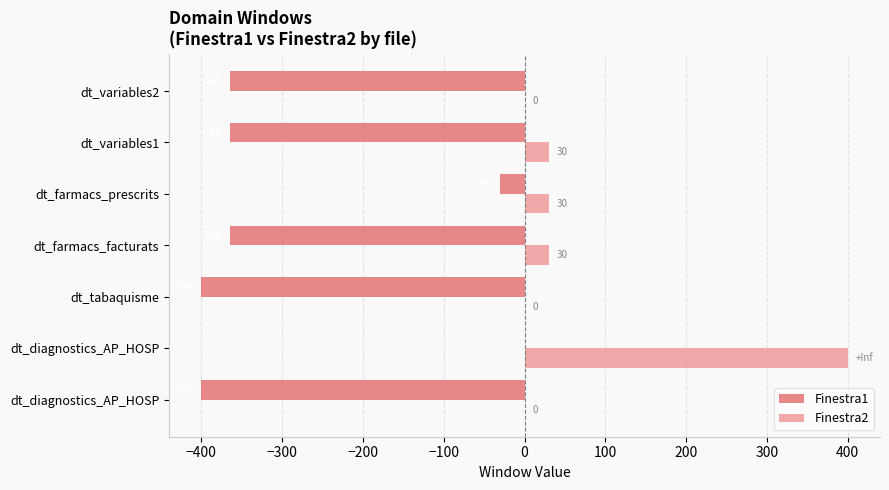

List the series in order of their peak value, lowest first.

Finestra1, Finestra2